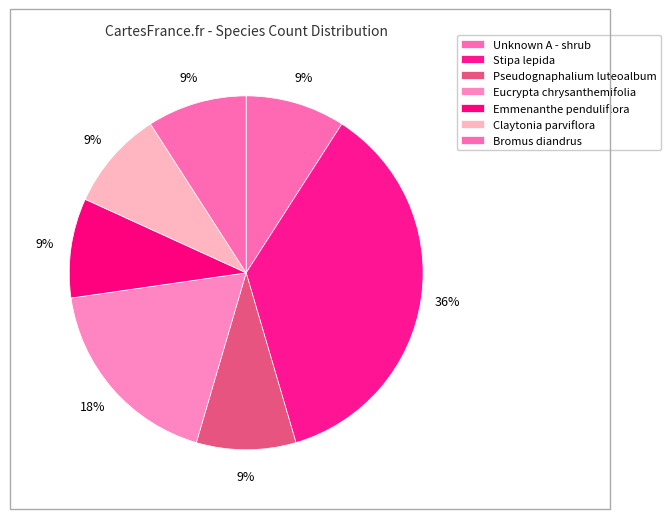

Count the number of slices in the pie.

7